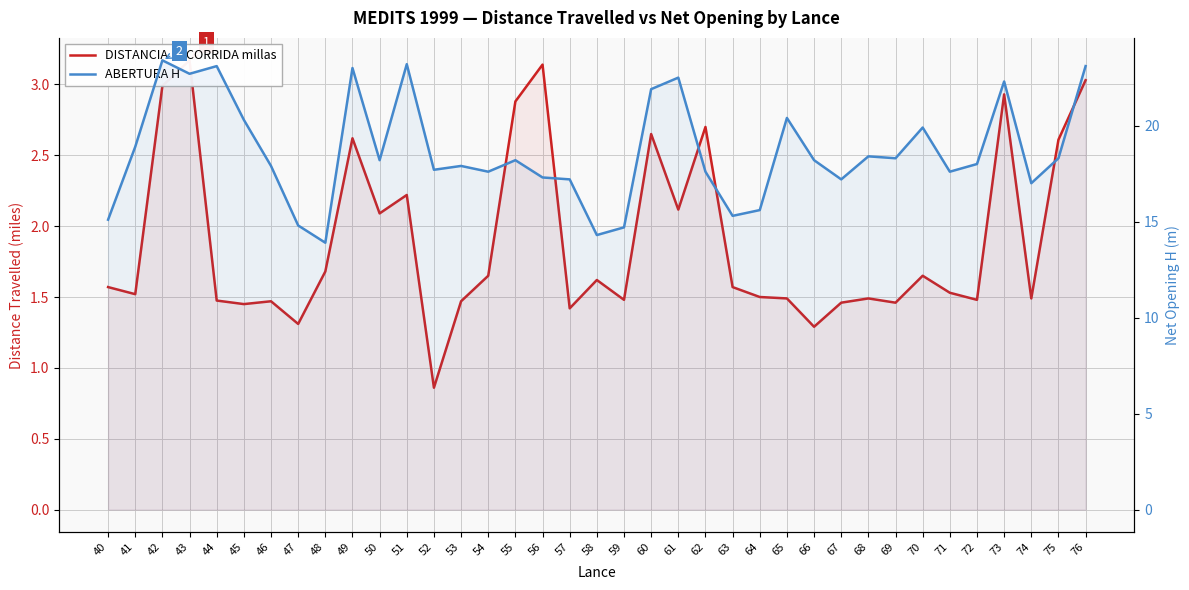

List the series in order of their overall mean, highest first.

ABERTURA H, DISTANCIA RECORRIDA millas